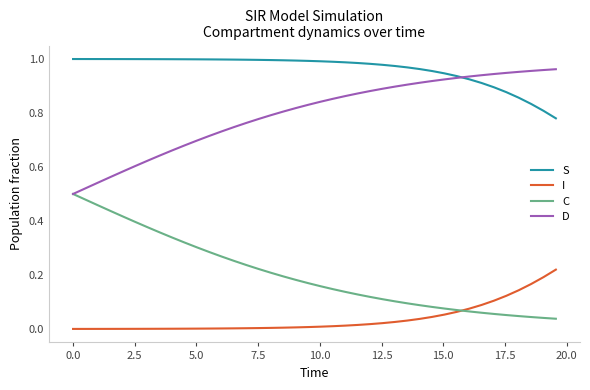

Which series has the largest total across all categories?

S